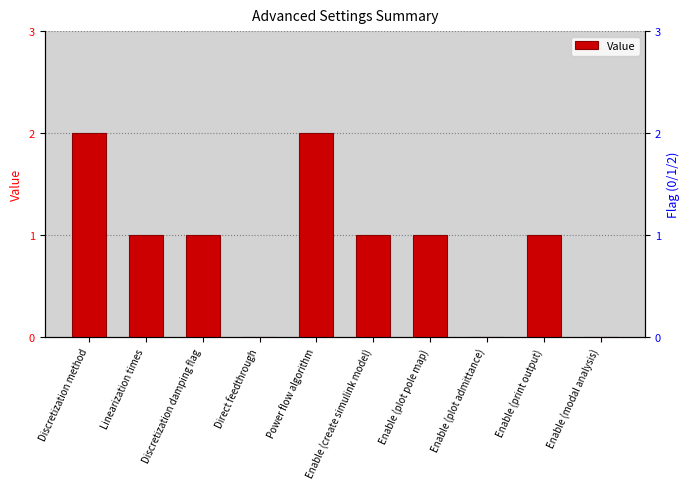

The chart shows a value of 1 at Direct feedthrough. True or false?

False